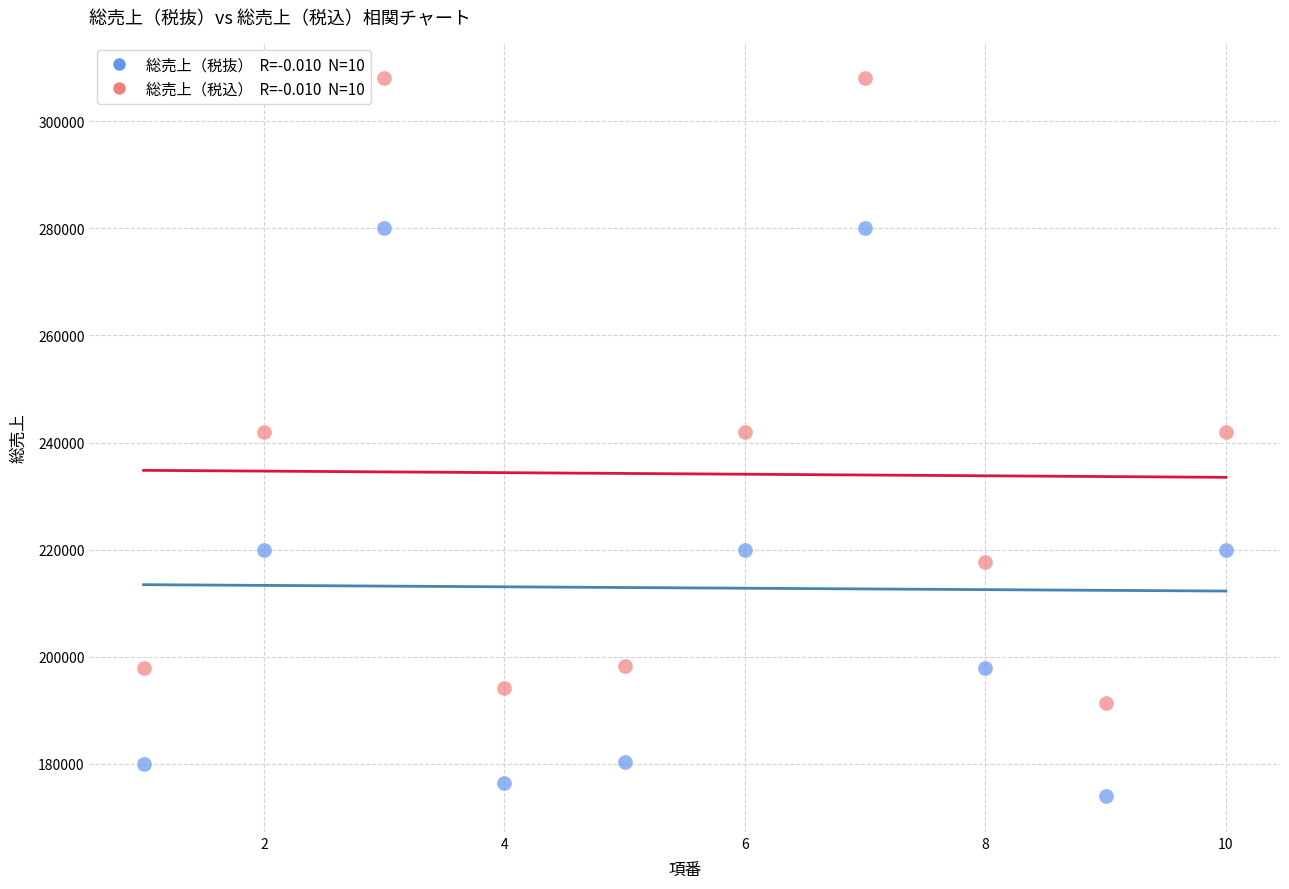

Across all data points, what is the range of Y values (max minus min)?

134000